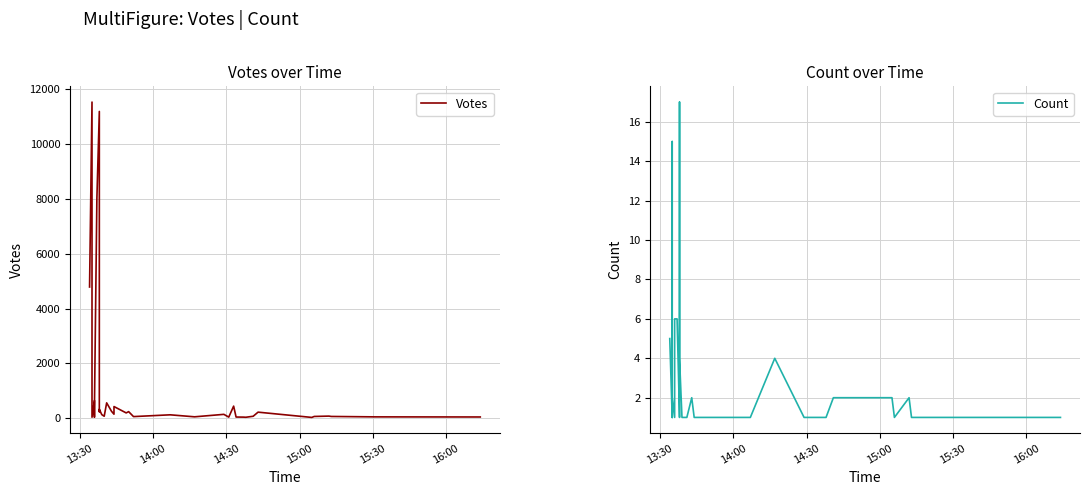

What is the value of the Votes point at the 8th from the left?

651